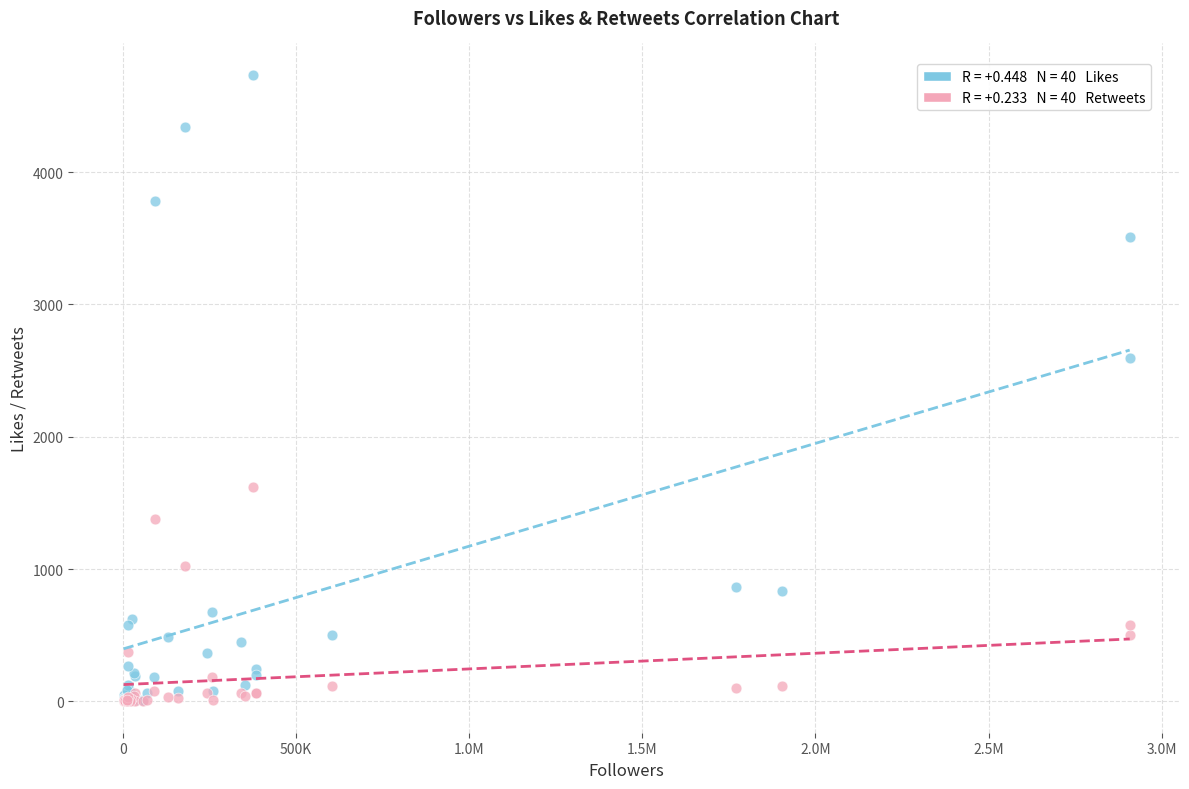

Across all series, what Y value is closest to 2368?

2597